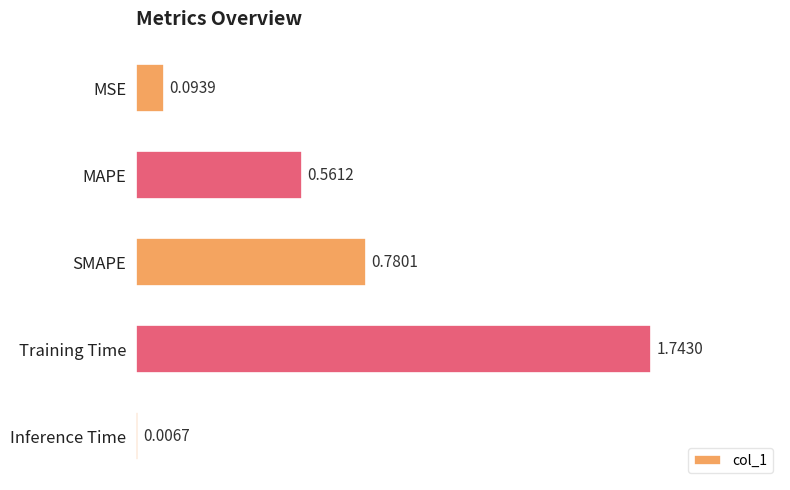

List the labels in order of value, smallest first.

Inference Time, MSE, MAPE, SMAPE, Training Time